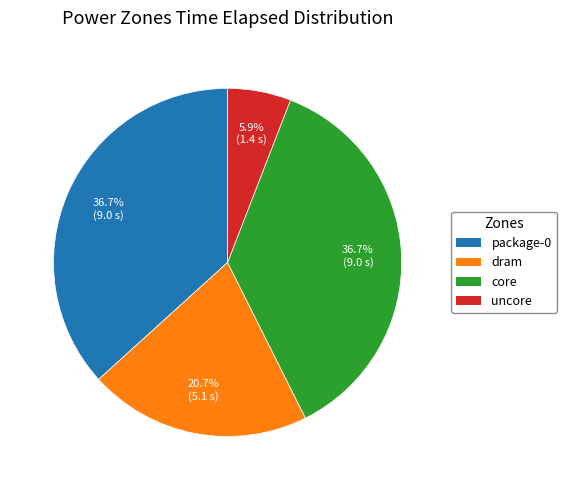

To the nearest percent, what is the average slice percentage?

25%